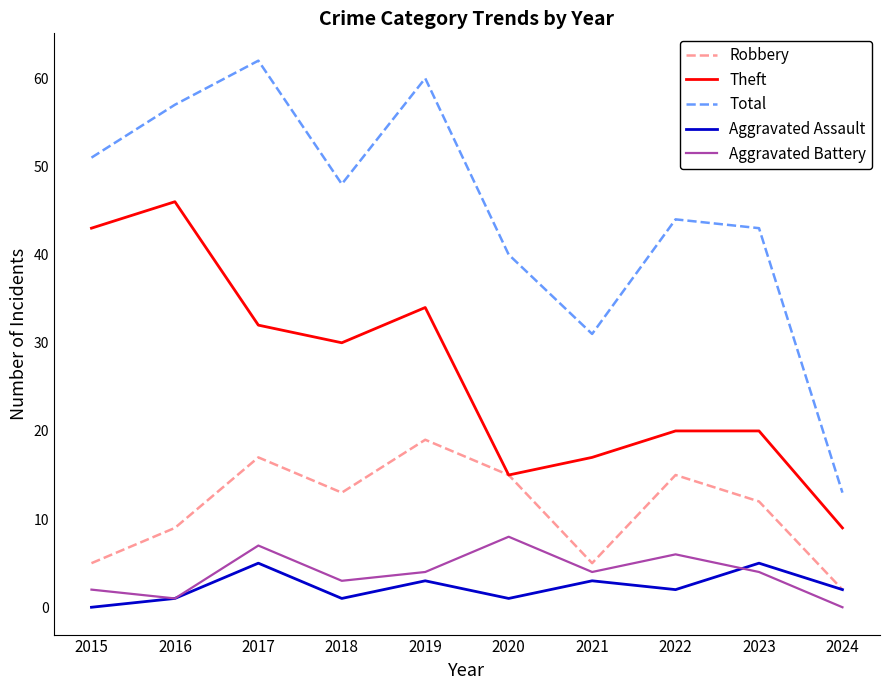

Which series has the largest total across all categories?

Total